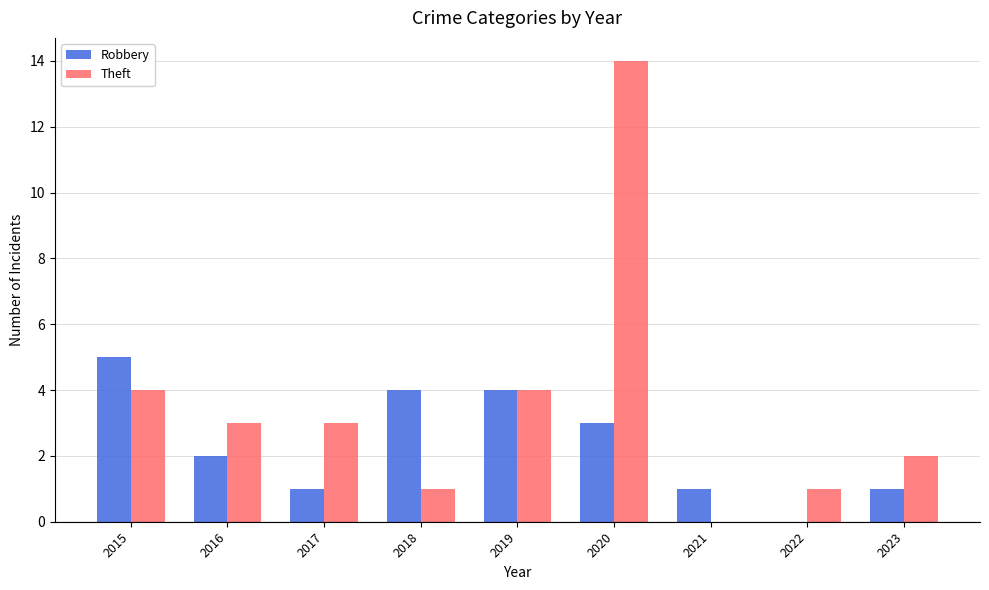

Which series has the largest total across all categories?

Theft